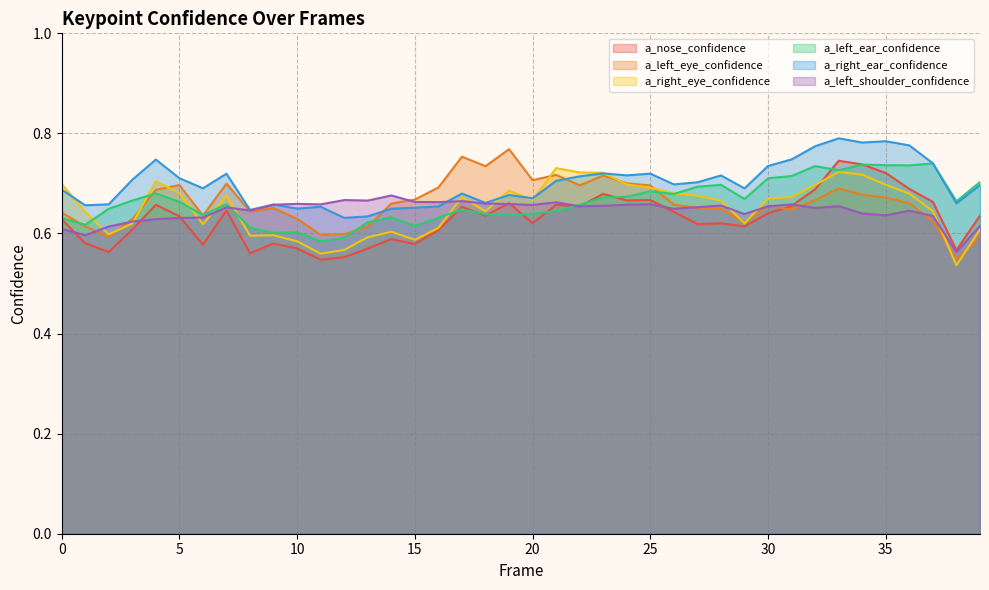

True or false: a_right_ear_confidence has a value of 0.6 at 14.

True